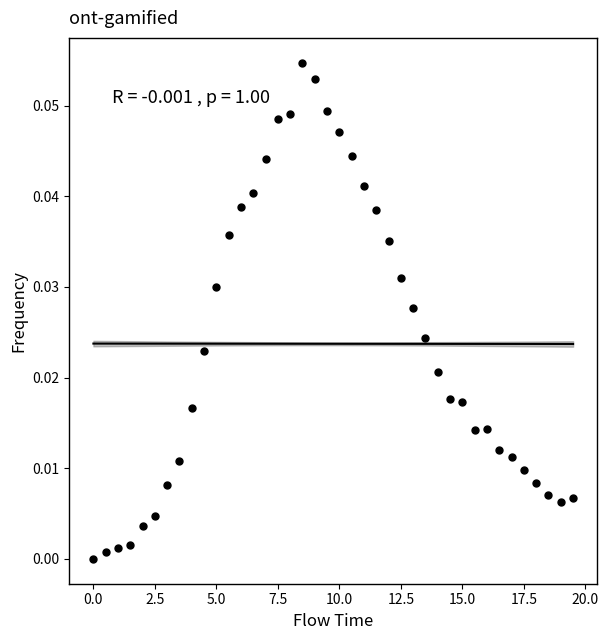

What is the range of X values (max minus min)?

19.5